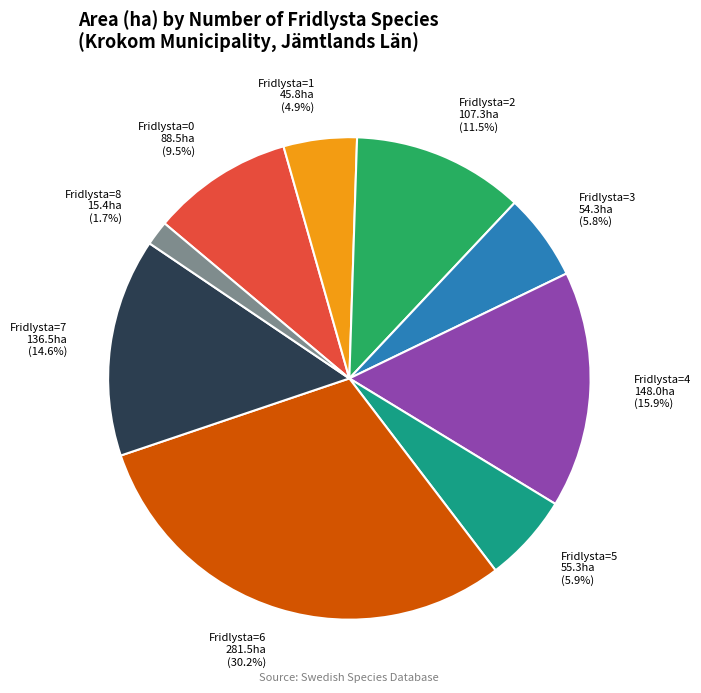

Which has a higher value, Fridlysta=0 or Fridlysta=5?

Fridlysta=0